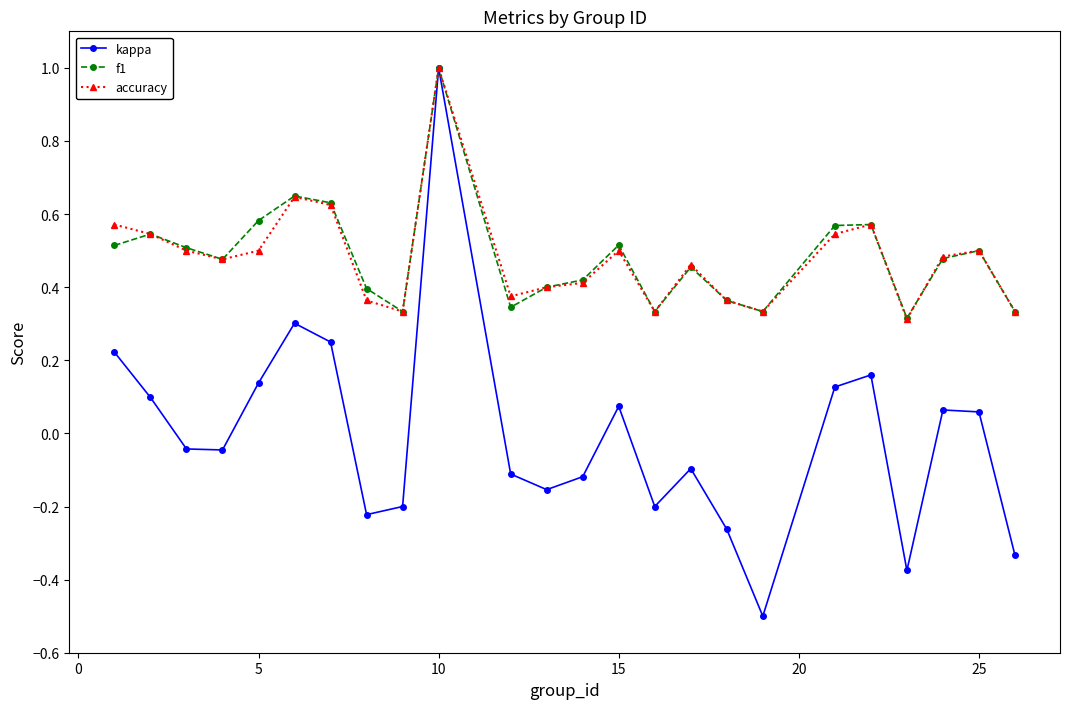

At how many categories does at least one series exceed 0?

24